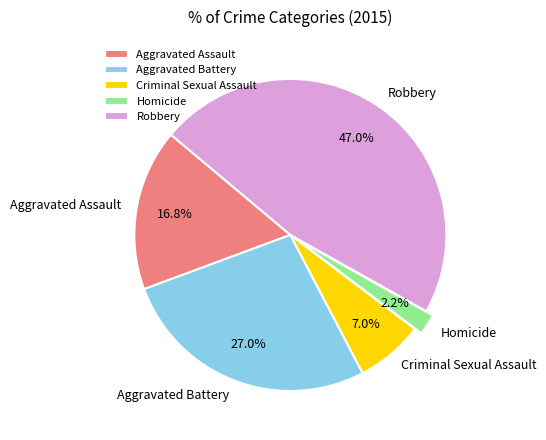

Which category has the biggest portion of the pie?

Robbery